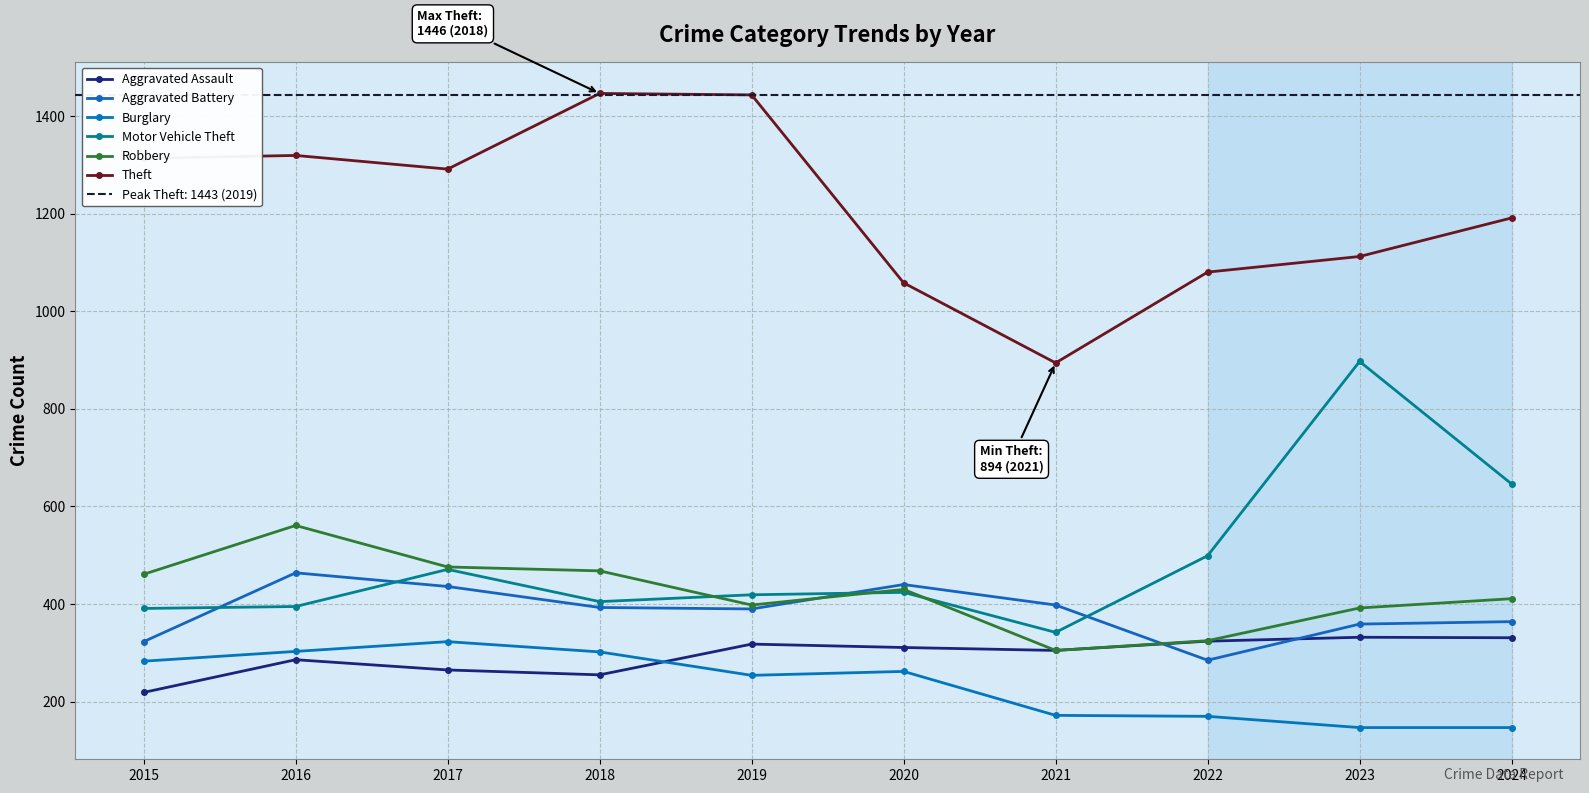

What is the lowest value of the Theft series?

894